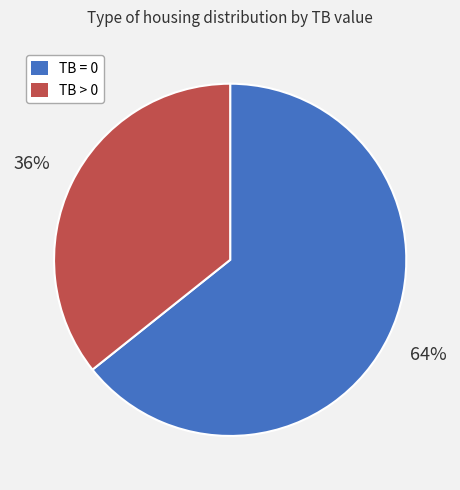

To the nearest percent, what is the average slice percentage?

50%